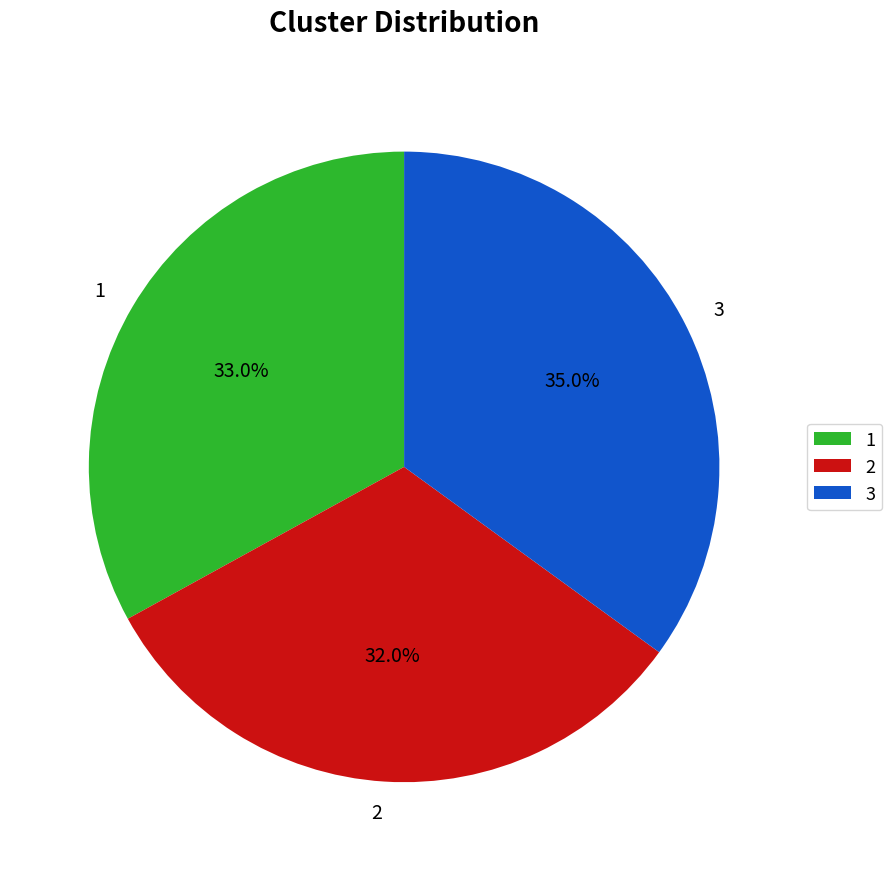

Does 3 represent more than half of the total?

No